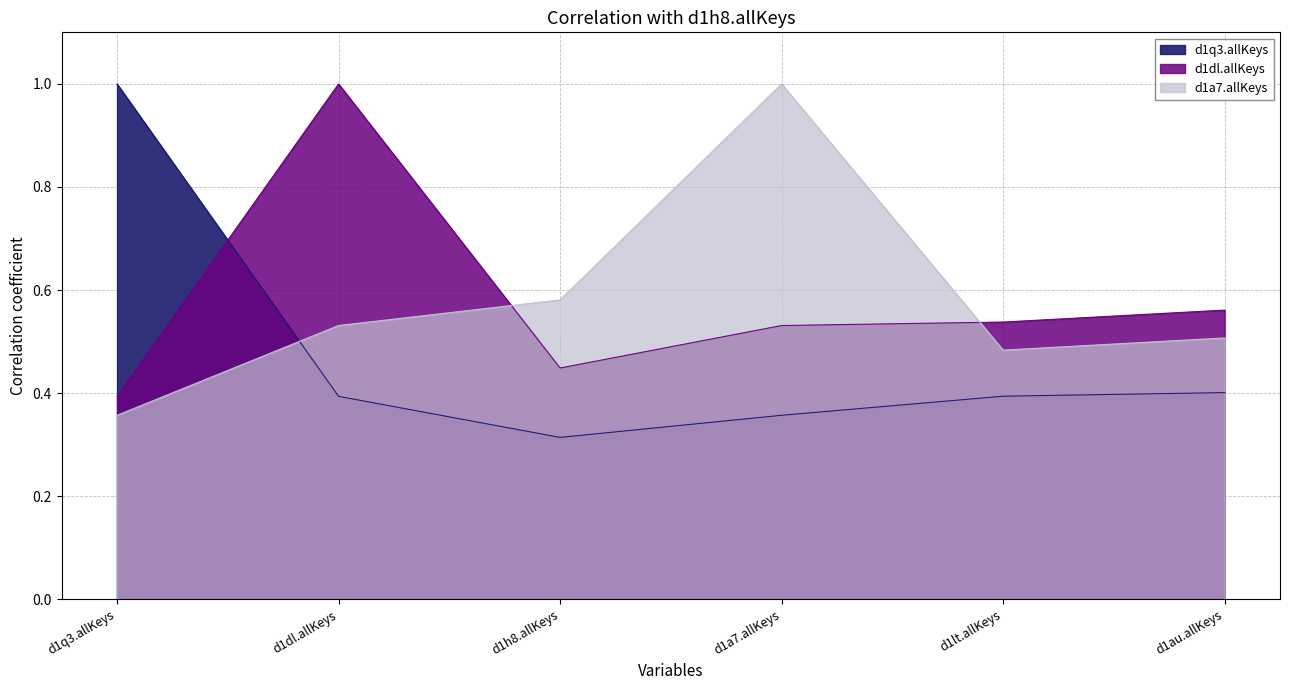

Reading left to right, list all the values displayed in this chart.

d1q3.allKeys: 1.0	0.4	0.3	0.4	0.4	0.4
d1dl.allKeys: 0.4	1.0	0.4	0.5	0.5	0.6
d1a7.allKeys: 0.4	0.5	0.6	1.0	0.5	0.5